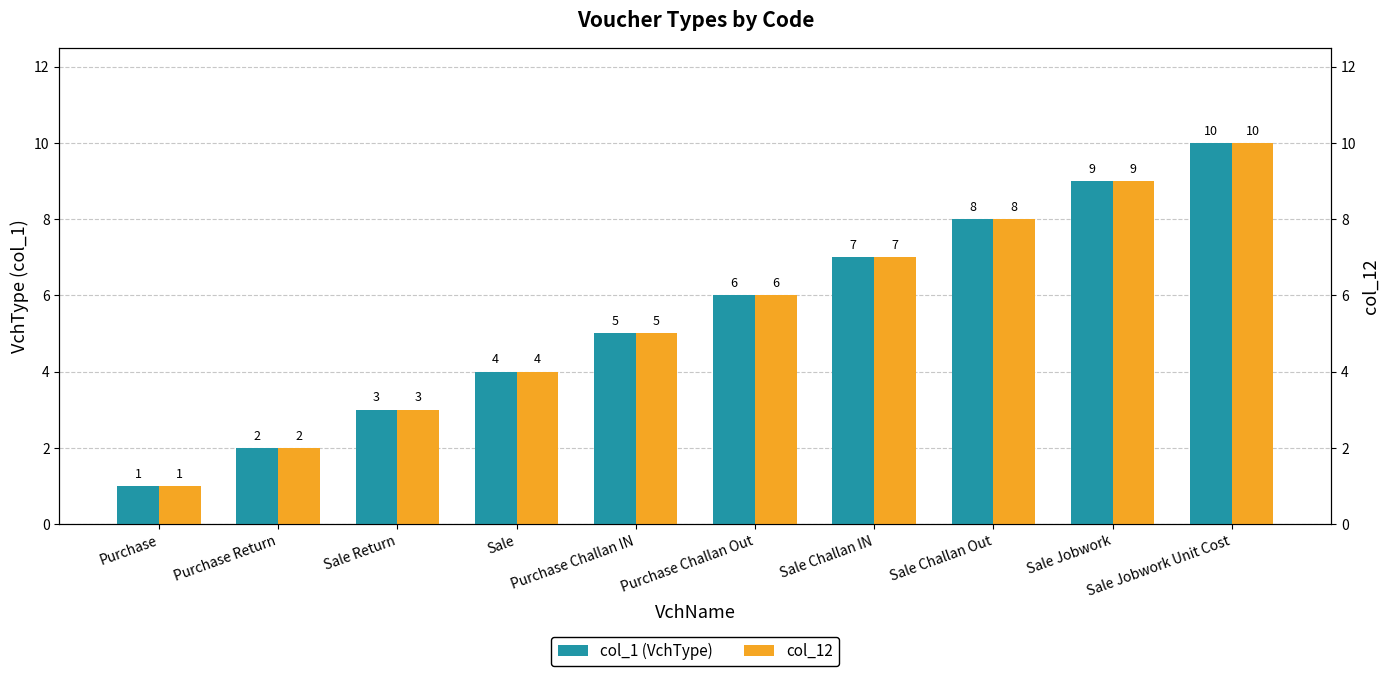

What is the highest value of the col_12 series?

10